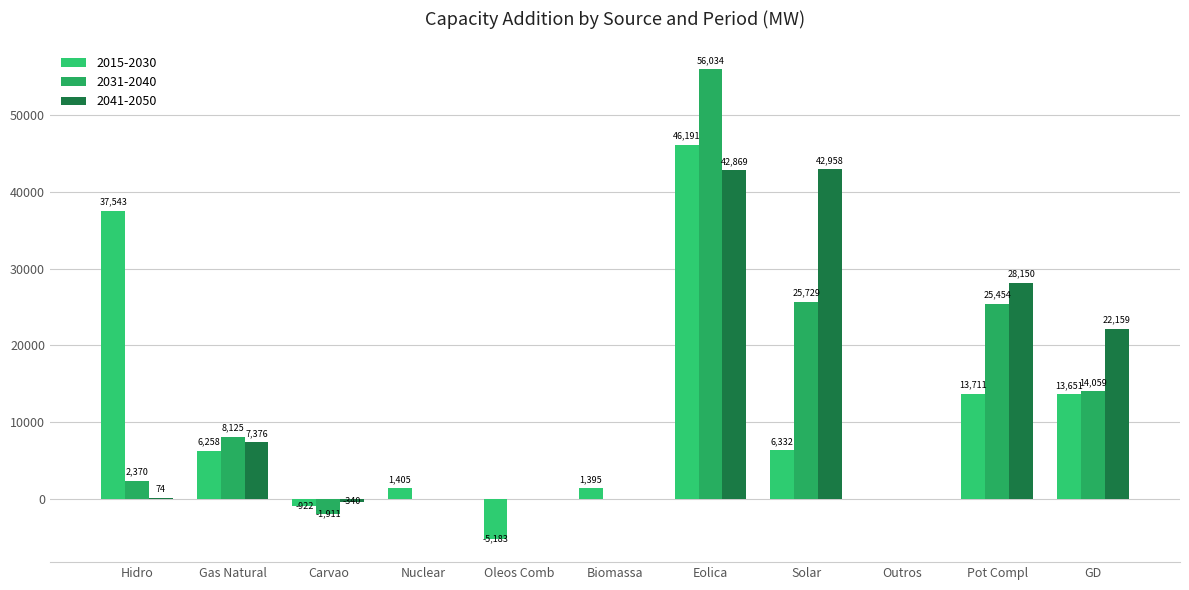

How many distinct data groups are displayed?

3